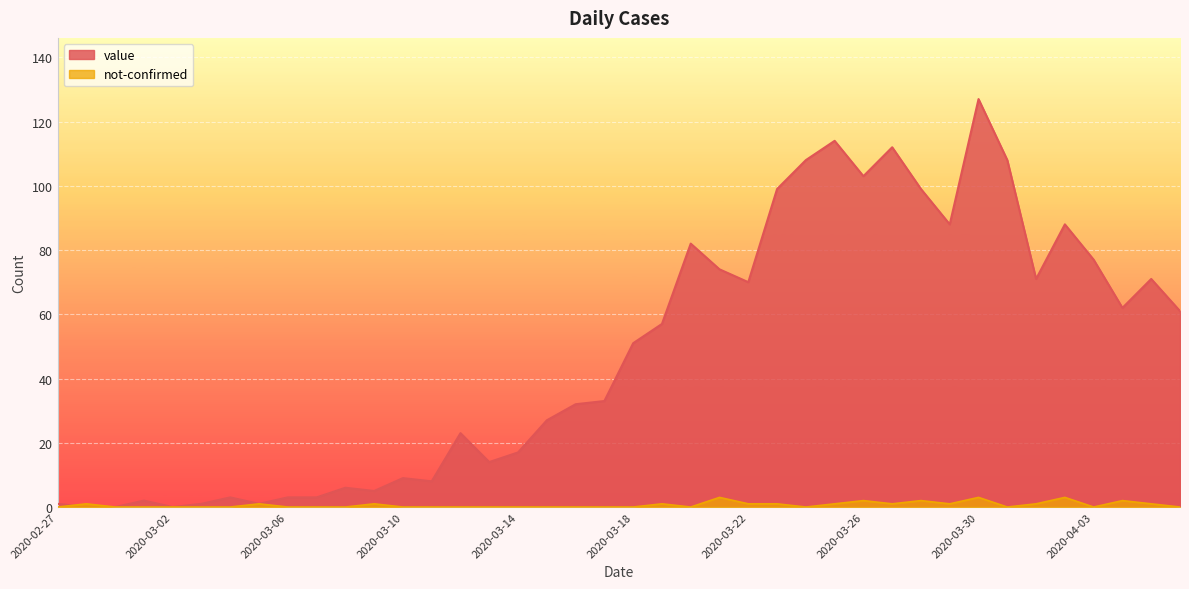

What is the total value across all series at 2020-03-11?

8